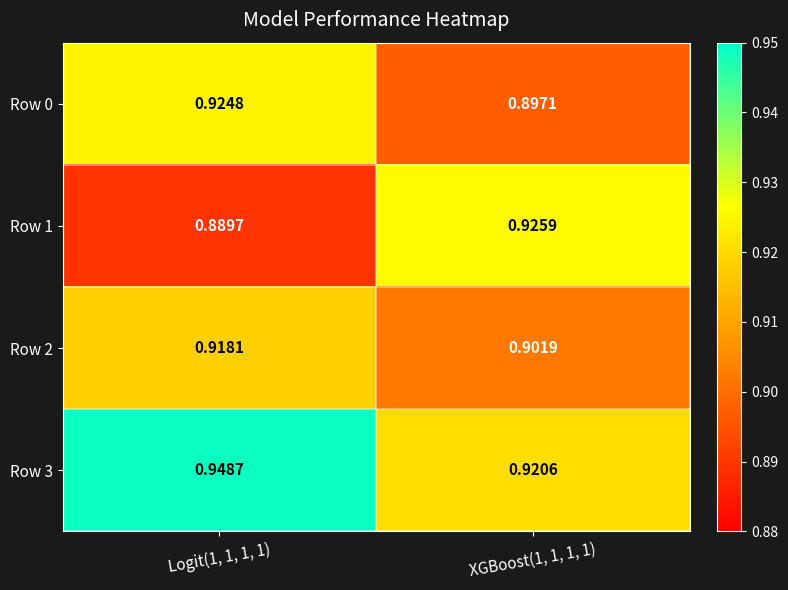

Which series has the largest total across all categories?

Row 3